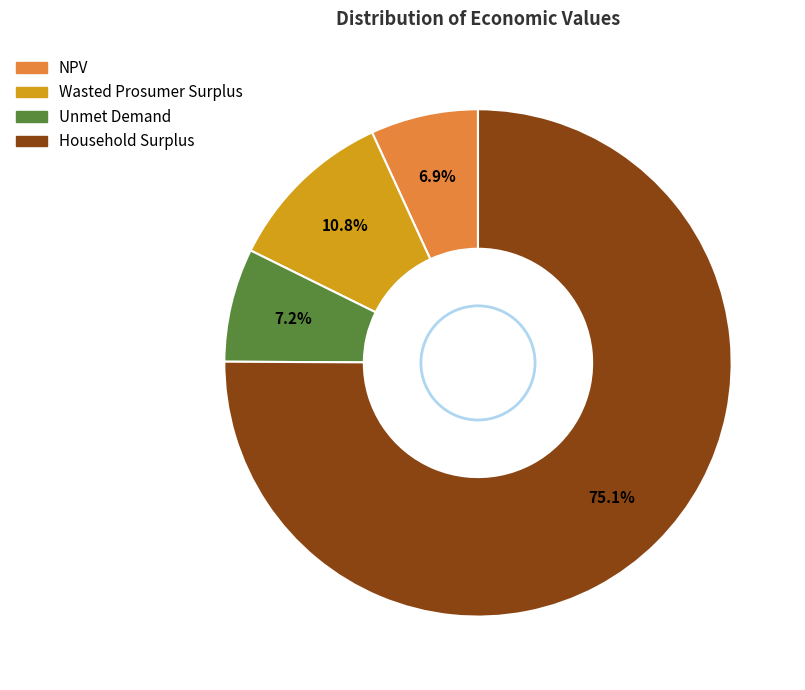

What is the majority slice?

Household Surplus